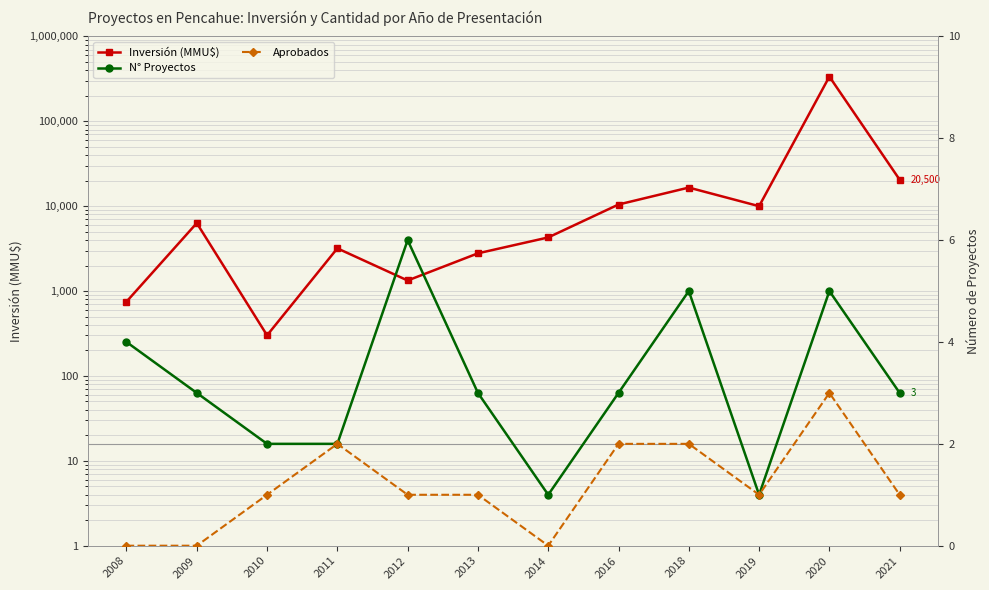

Which series changed the most between 2009 and 2021?

Inversión (MMU$)